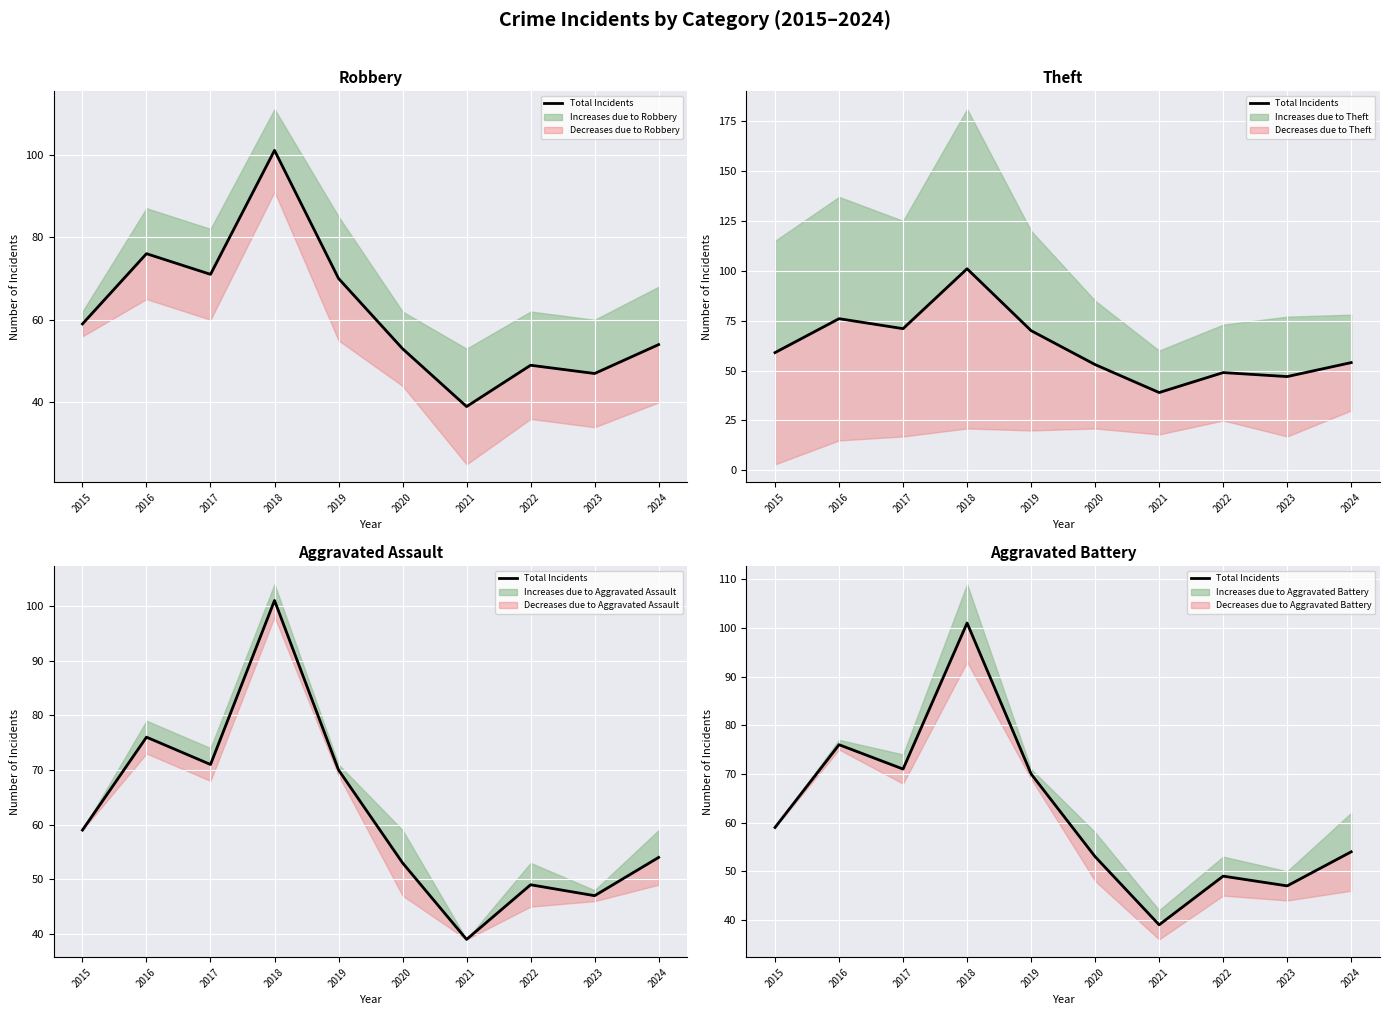

List the labels in order of value, largest first.

2018, 2016, 2017, 2019, 2015, 2024, 2020, 2022, 2023, 2021